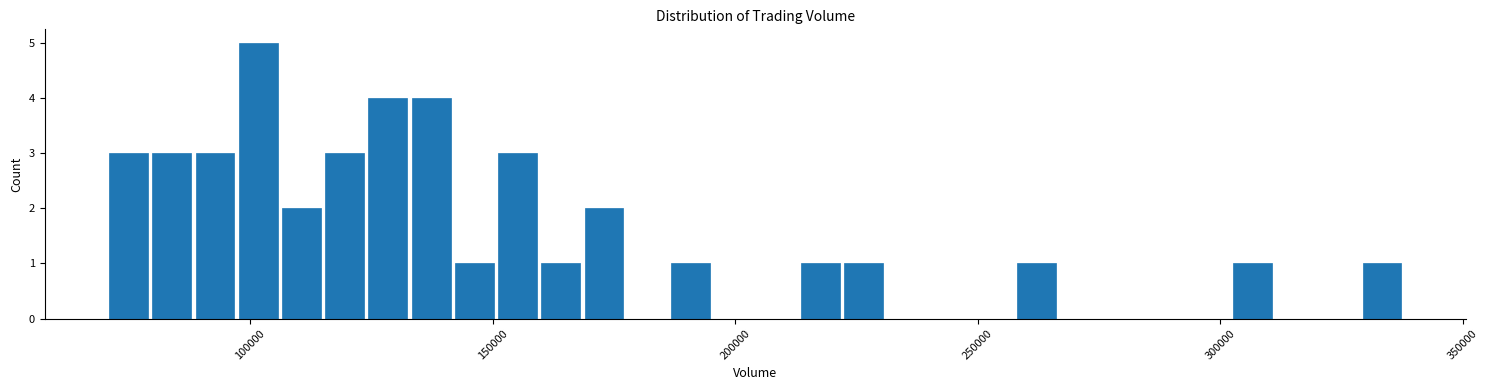

Around what value on the x-axis is the tallest bar? Give the approximate position of its centre, as read against the axis.

100000